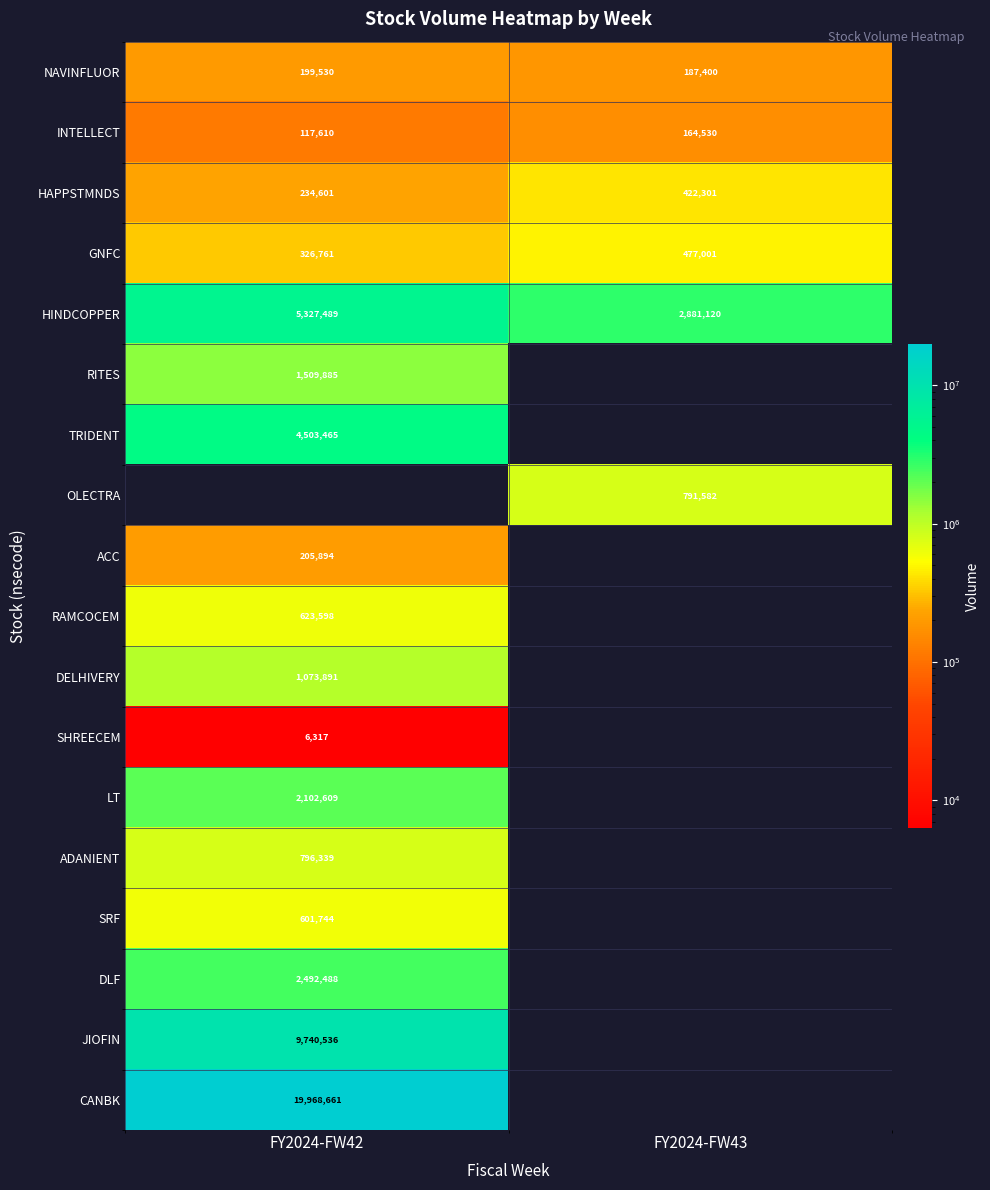

Which category has the lowest value in the HAPPSTMNDS series?

FY2024-FW42